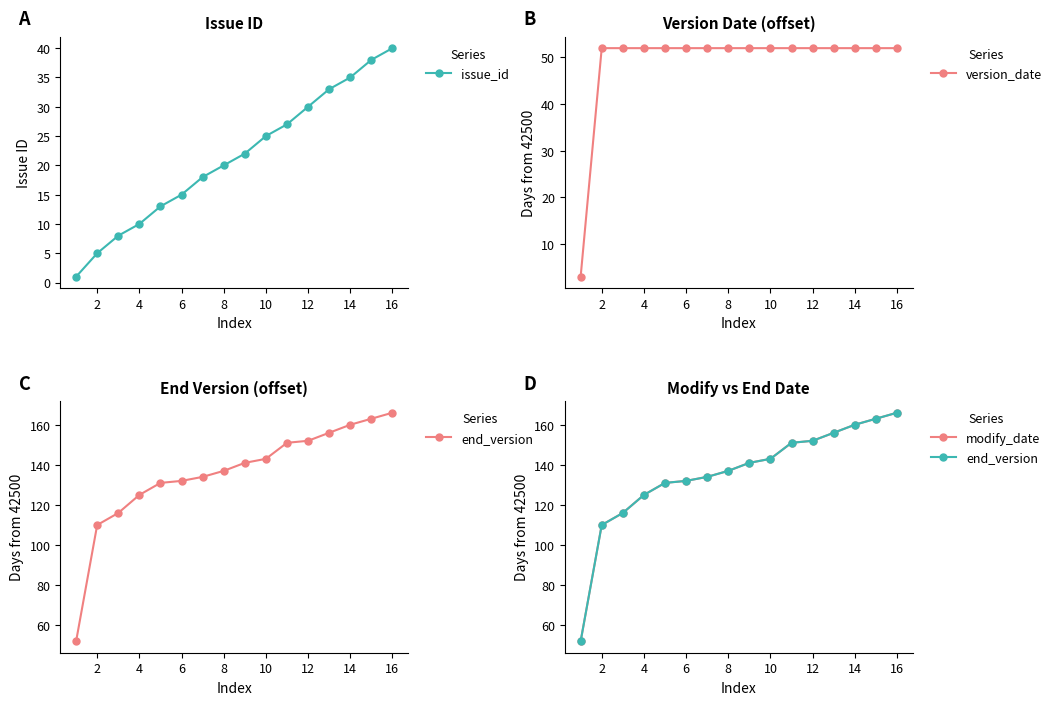

True or false: issue_id has a value of 40 at 16.

True